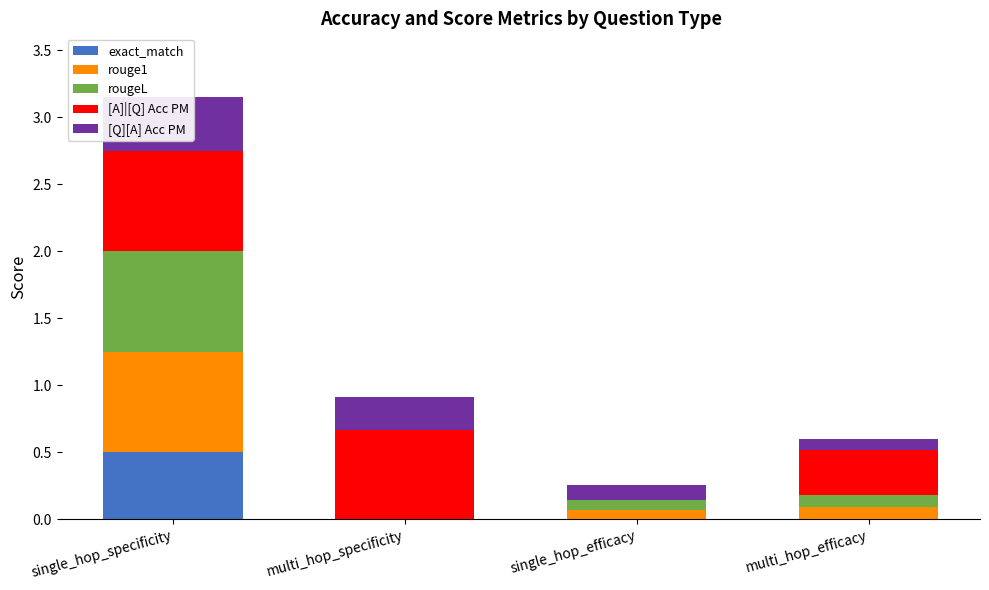

How many categories are shown in the chart?

4